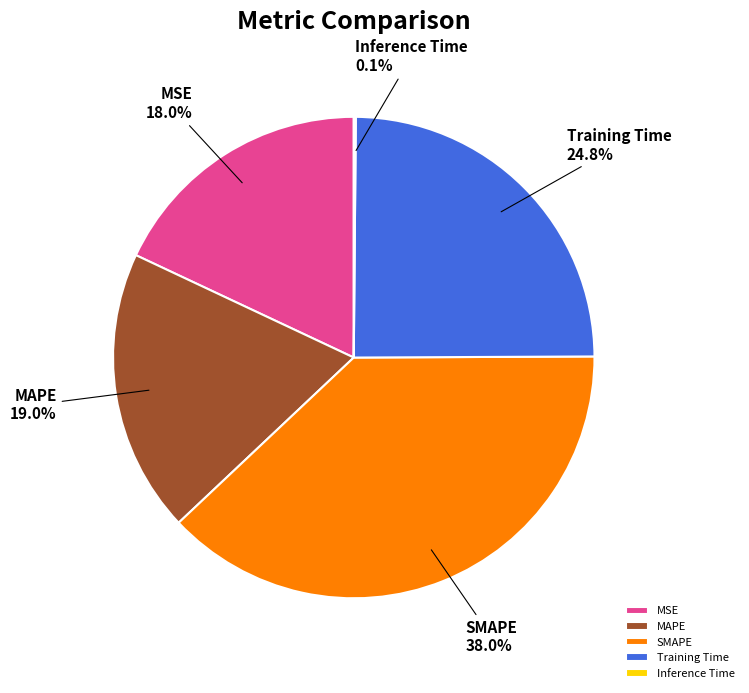

Which has a higher value, MSE or Training Time?

Training Time